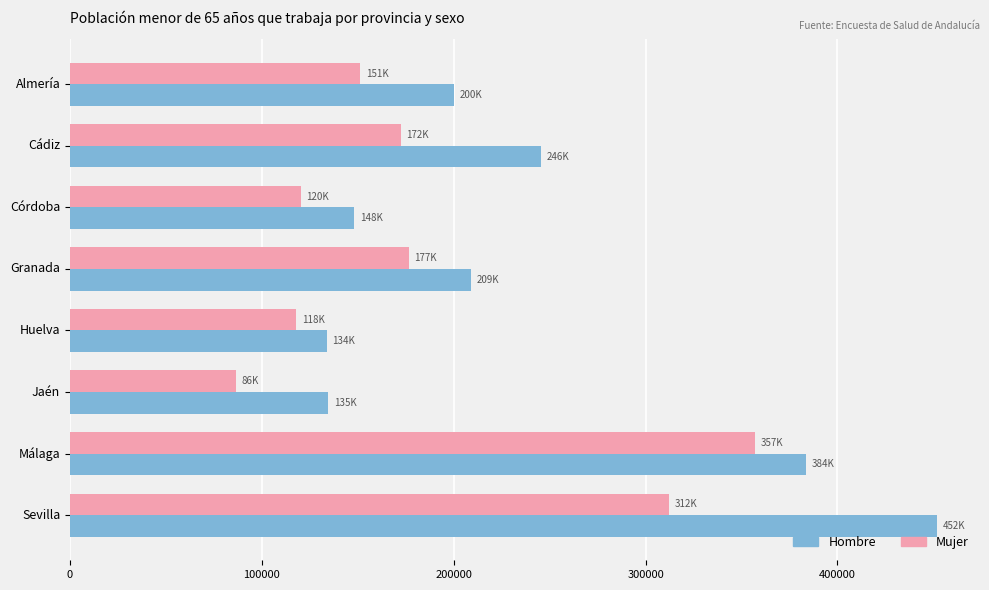

Where is Hombre nearest to the value 292744?

Cádiz